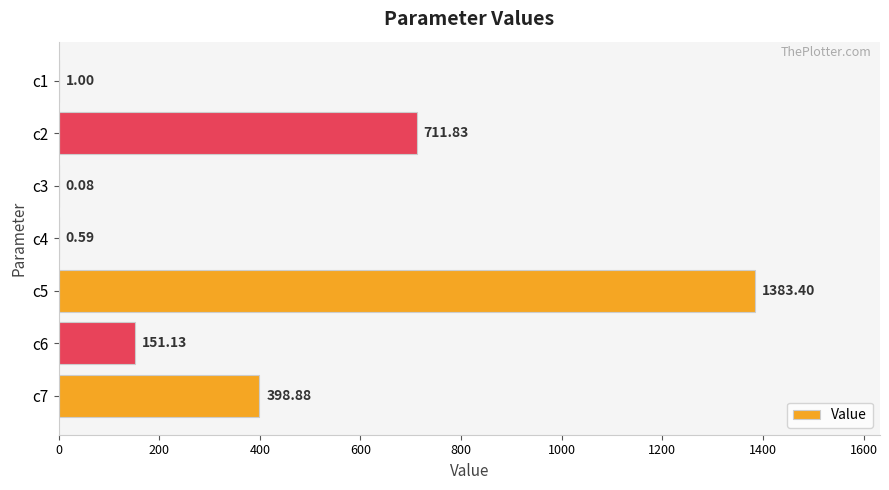

What is the change in value from c1 to c2?

+710.8